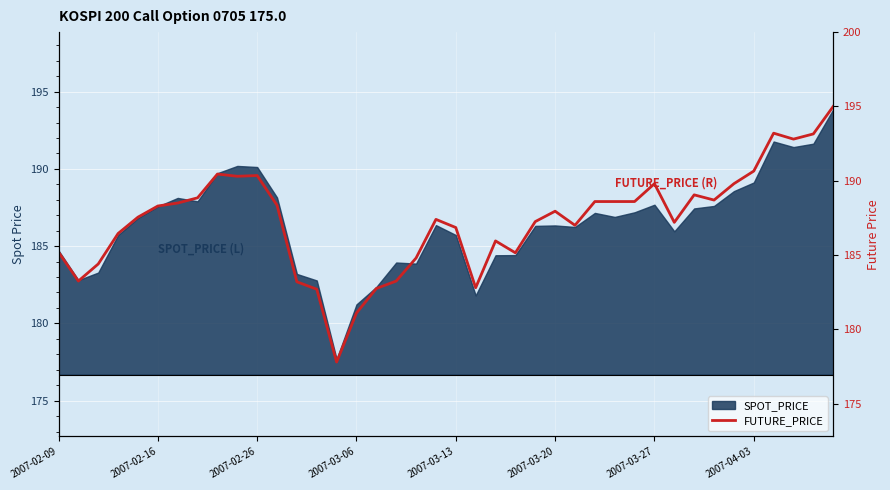

Rank the categories by value from highest to lowest.

39, 36, 38, 37, 35, 8, 10, 9, 30, 34, 32, 2007-04-03, 33, 27, 28, 29, 2007-03-27, 11, 2007-03-20, 25, 2007-03-13, 19, 24, 31, 26, 20, 2007-03-06, 22, 2007-02-09, 23, 18, 2007-02-26, 2007-02-16, 17, 12, 21, 16, 13, 15, 14